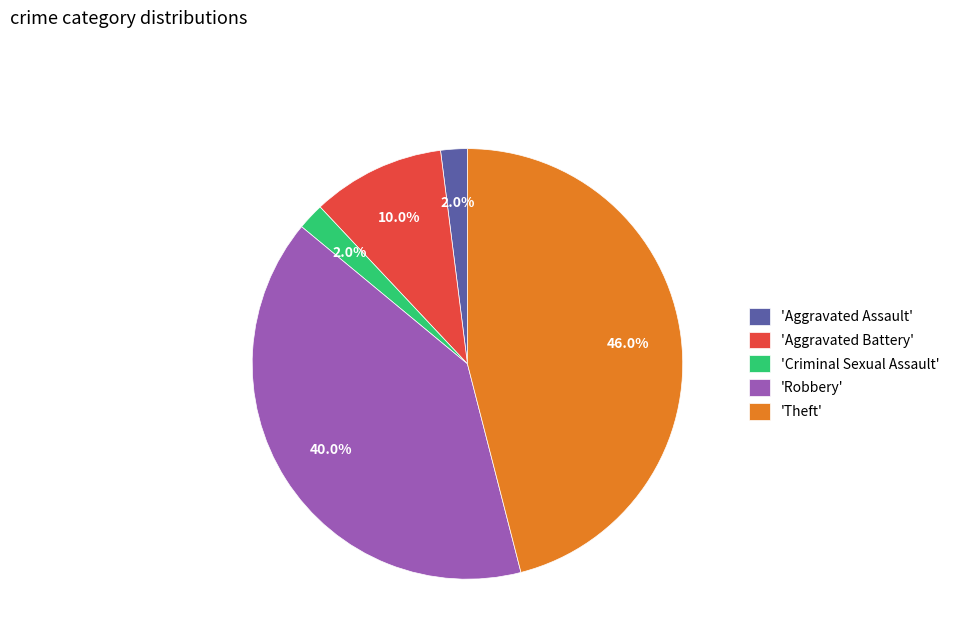

To the nearest percent, what is the difference between the largest and smallest slice percentages?

44%